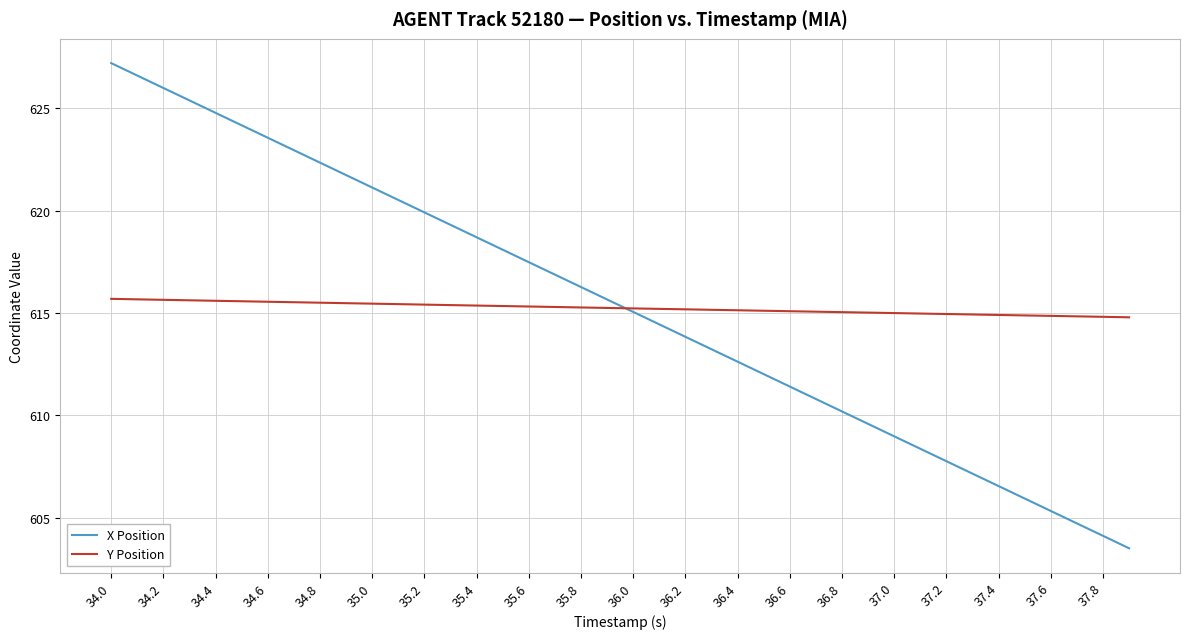

After their last crossing, which series has the higher values: Y Position or X Position?

Y Position